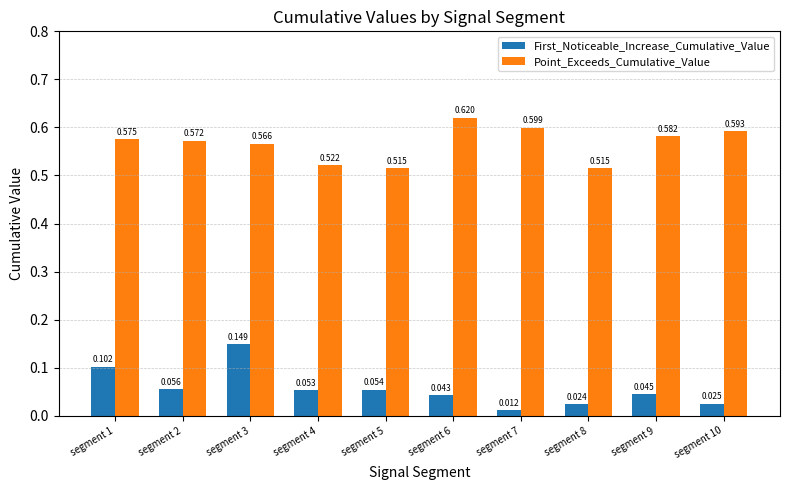

Between segment 4 and segment 8, which series saw the biggest shift?

First_Noticeable_Increase_Cumulative_Value